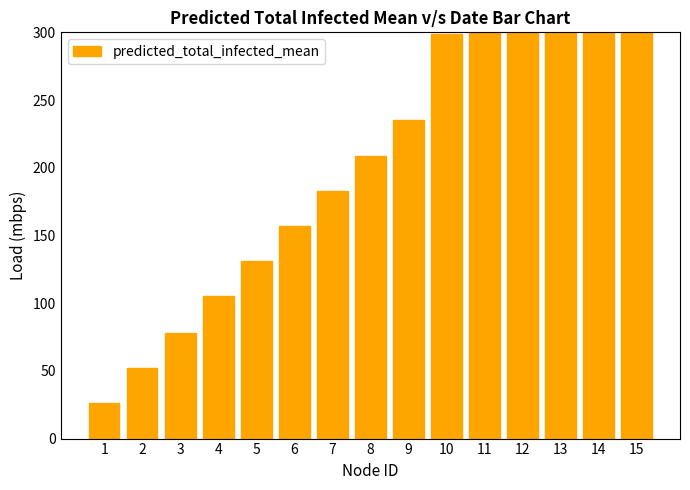

Reading left to right, extract all data points from this chart.

1=26	2=52	3=78	4=105	5=131	6=157	7=183	8=209	9=235	10=299	11=363	12=429	13=500	14=582	15=681